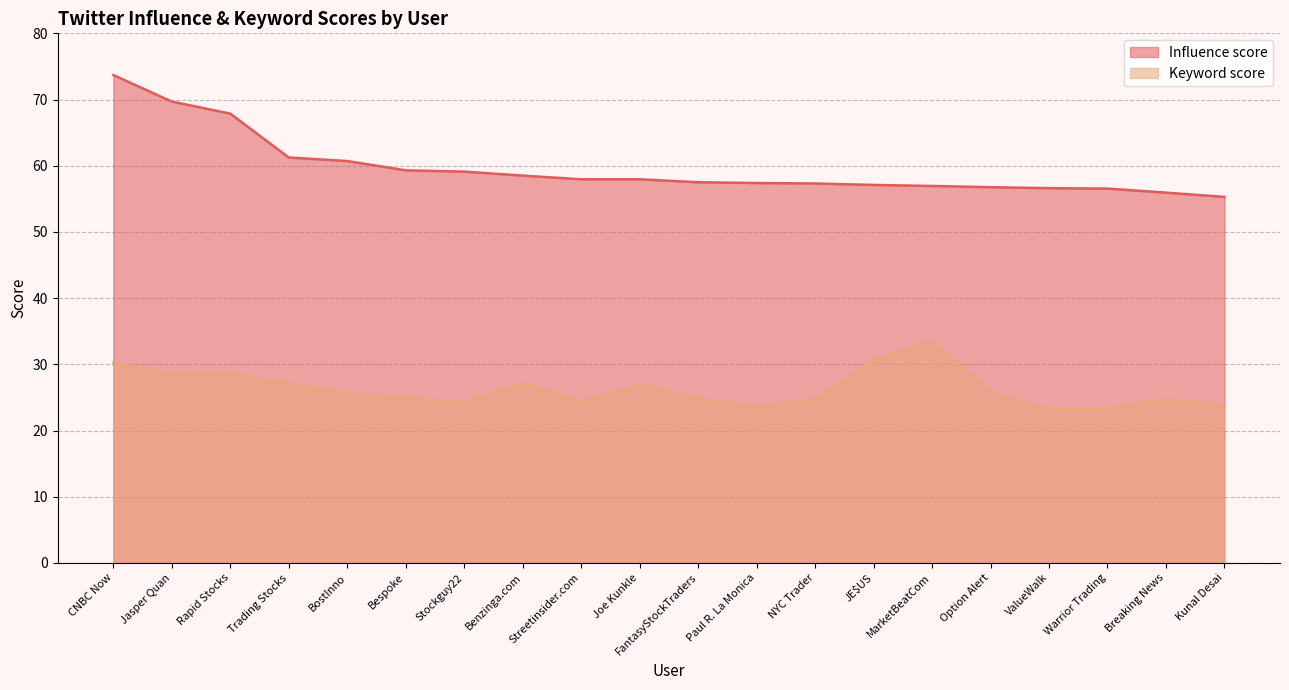

Count the number of data series in this chart.

2